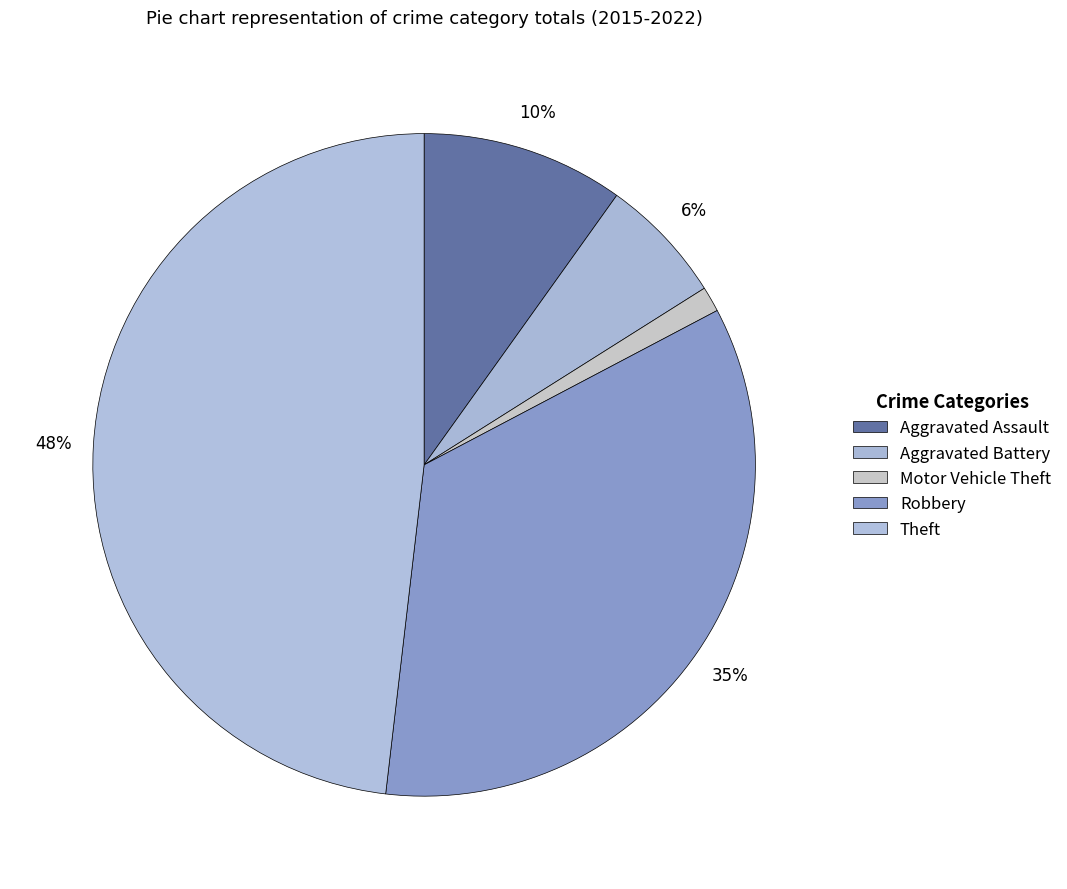

How many segments does this pie chart have?

5